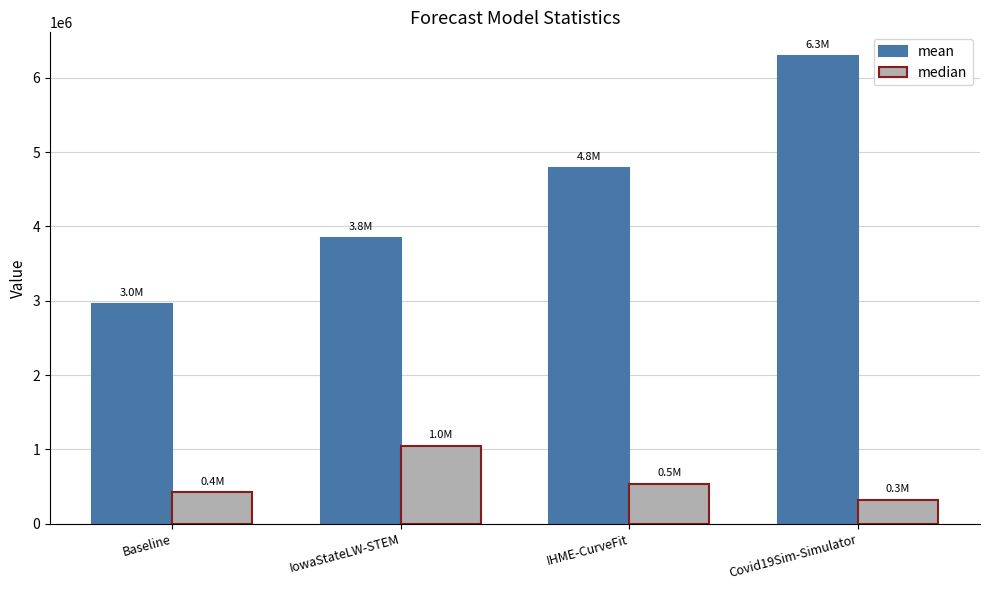

What is the average value of the mean series?

4473737.0